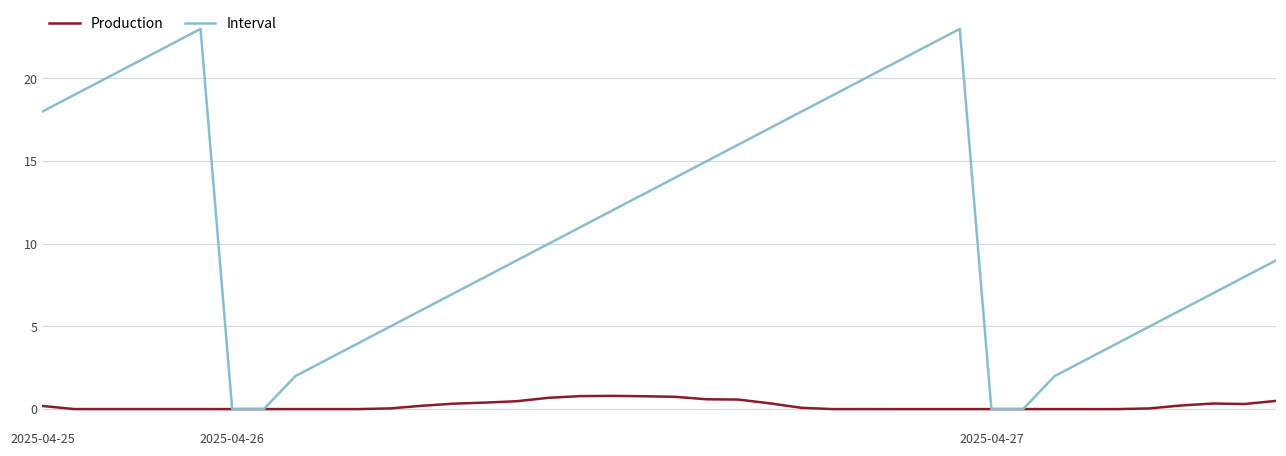

Which series has the largest range (max minus min)?

Interval